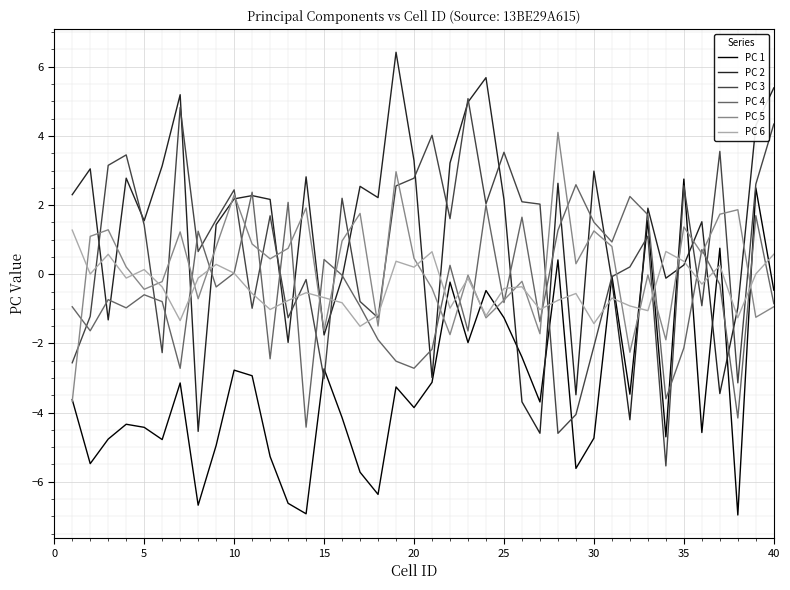

What is the maximum value for PC 1?

2.8